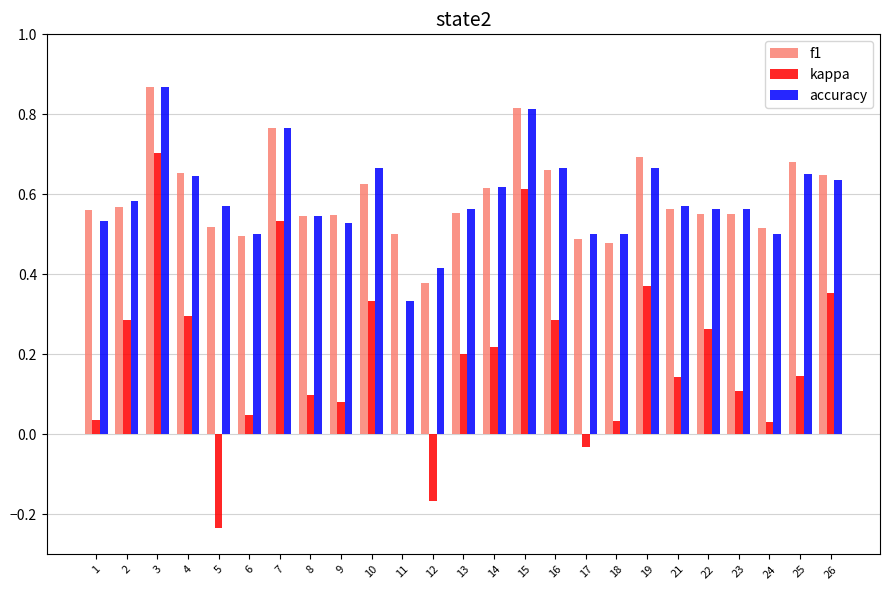

Are the bars grouped side by side (vs. stacked)?

Yes